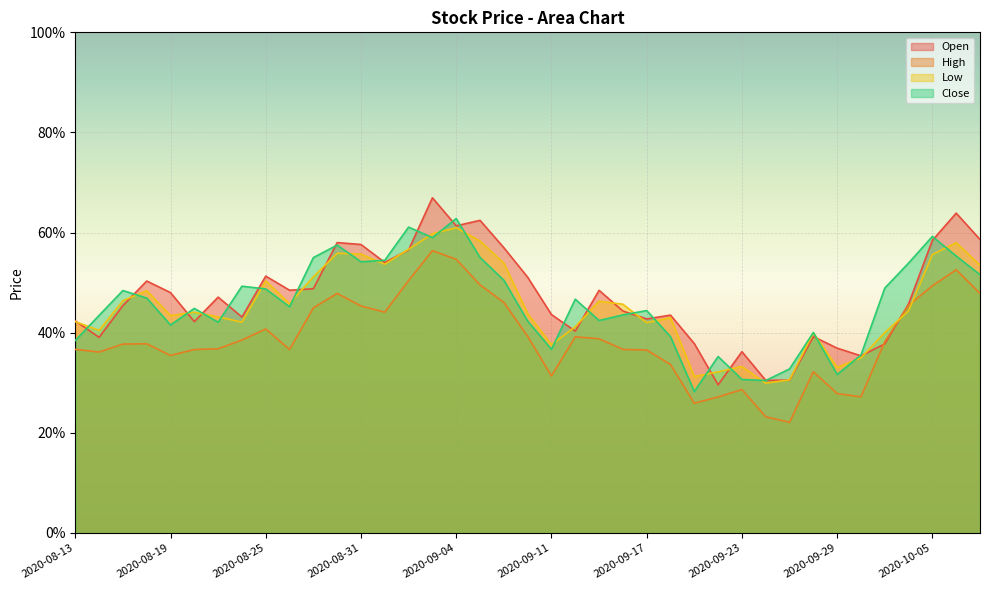

Reading left to right, extract all data points from this chart.

Open: 0.4	0.4	0.5	0.5	0.5	0.4	0.5	0.4	0.5	0.5	0.5	0.6	0.6	0.5	0.6	0.7	0.6	0.6	0.6	0.5	0.4	0.4	0.5	0.4	0.4	0.4	0.4	0.3	0.4	0.3	0.3	0.4	0.4	0.4	0.4	0.5	0.6	0.6	0.6
High: 0.4	0.4	0.4	0.4	0.4	0.4	0.4	0.4	0.4	0.4	0.4	0.5	0.5	0.4	0.5	0.6	0.5	0.5	0.5	0.4	0.3	0.4	0.4	0.4	0.4	0.3	0.3	0.3	0.3	0.2	0.2	0.3	0.3	0.3	0.4	0.5	0.5	0.5	0.5
Low: 0.4	0.4	0.5	0.5	0.4	0.4	0.4	0.4	0.5	0.5	0.5	0.6	0.6	0.5	0.6	0.6	0.6	0.6	0.5	0.4	0.4	0.4	0.5	0.5	0.4	0.4	0.3	0.3	0.3	0.3	0.3	0.4	0.3	0.3	0.4	0.4	0.6	0.6	0.5
Close: 0.4	0.4	0.5	0.5	0.4	0.4	0.4	0.5	0.5	0.5	0.6	0.6	0.5	0.5	0.6	0.6	0.6	0.6	0.5	0.4	0.4	0.5	0.4	0.4	0.4	0.4	0.3	0.4	0.3	0.3	0.3	0.4	0.3	0.4	0.5	0.5	0.6	0.6	0.5